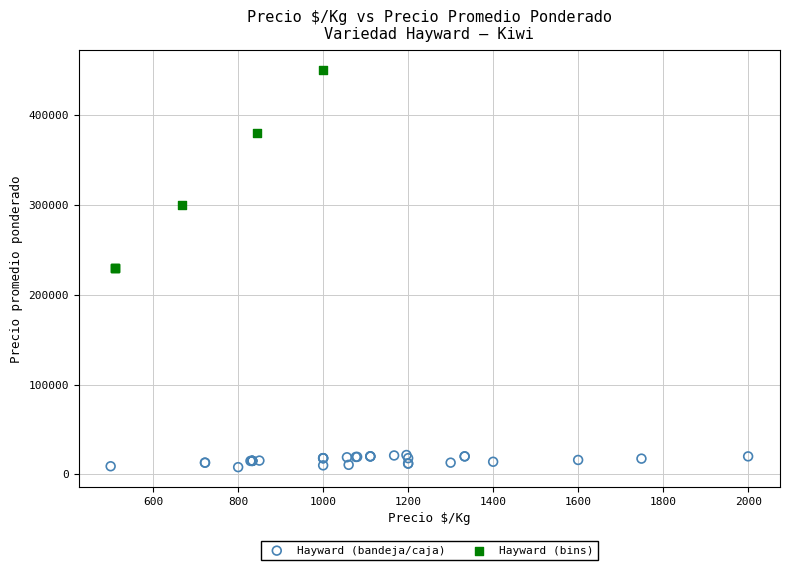

Which series contains the highest Y value?

Hayward (bins)